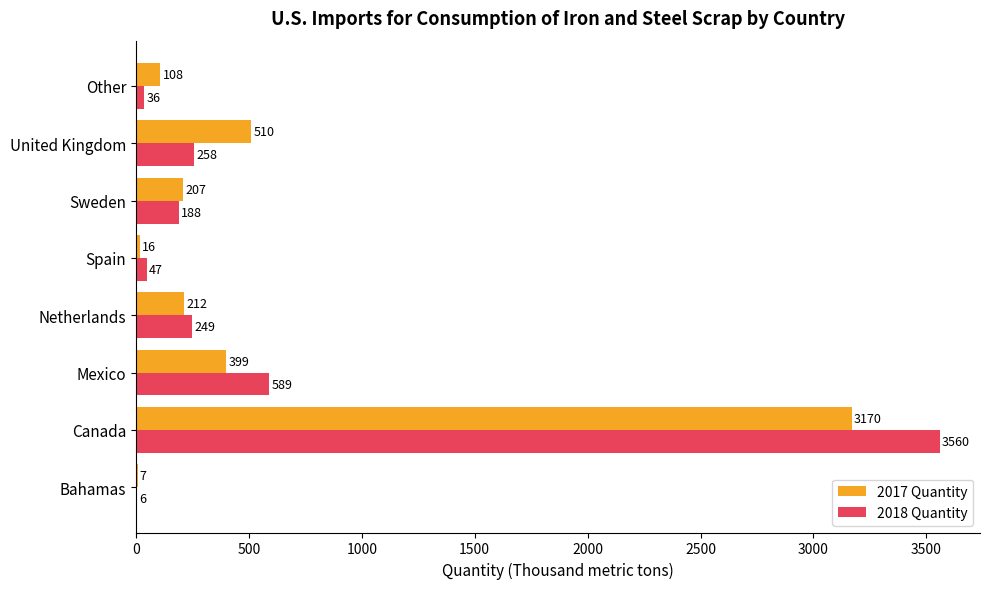

Which series changed the most between Sweden and Other?

2018 Quantity